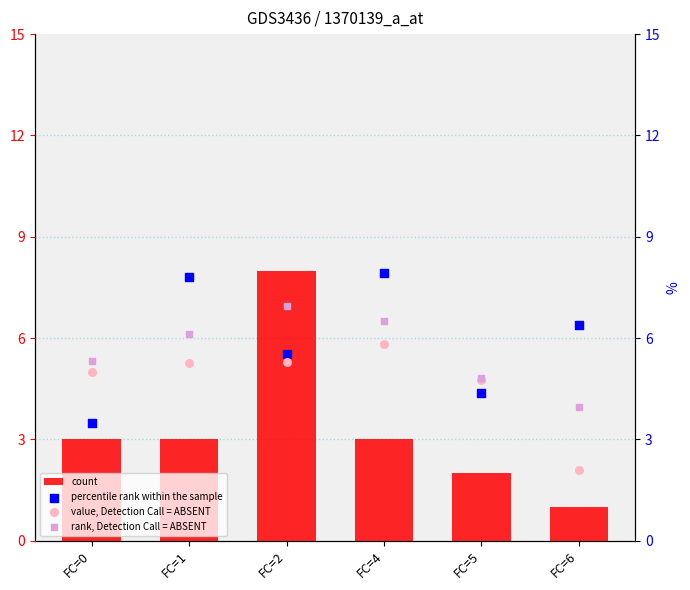

At how many categories does at least one series exceed 5?

5